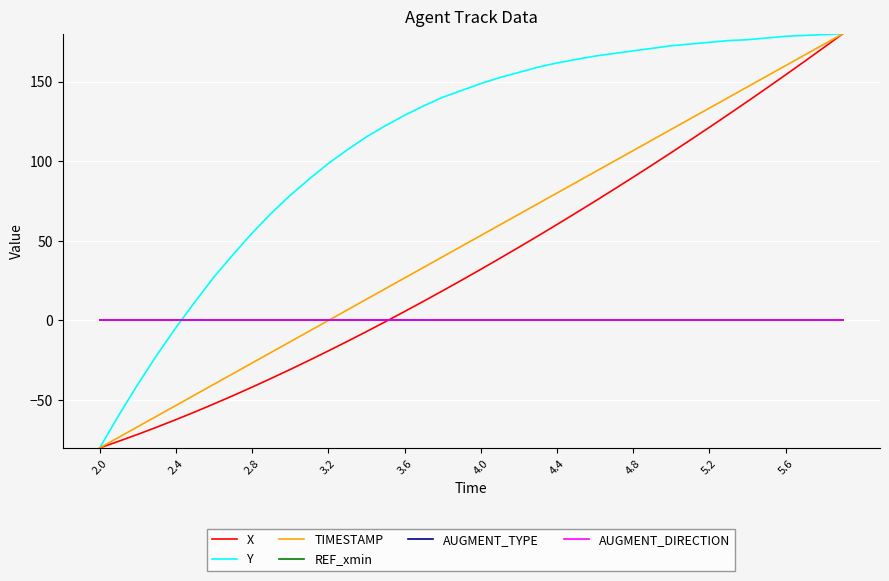

Reading left to right, transcribe all the data shown in this chart.

X: -80.0	-75.8	-71.5	-66.9	-62.2	-57.4	-52.3	-47.2	-41.8	-36.3	-30.7	-25.0	-19.1	-13.1	-7.0	-0.7	5.6	12.1	18.7	25.3	32.1	39.0	46.0	53.1	60.2	67.5	74.9	82.4	90.0	97.6	105.4	113.3	121.3	129.4	137.5	145.8	154.2	162.7	171.3	180.0
Y: -80.0	-59.5	-40.1	-21.7	-4.5	11.7	27.3	41.4	54.9	67.3	78.6	88.8	98.5	107.2	115.3	122.3	128.8	134.7	140.1	144.4	148.7	152.5	155.7	159.0	161.7	163.8	166.0	167.6	169.2	170.8	172.4	173.5	174.6	175.7	176.2	177.3	178.4	178.9	179.5	180.0
TIMESTAMP: -80.0	-73.3	-66.7	-60.0	-53.3	-46.7	-40.0	-33.3	-26.7	-20.0	-13.3	-6.7	0.0	6.7	13.3	20.0	26.7	33.3	40.0	46.7	53.3	60.0	66.7	73.3	80.0	86.7	93.3	100.0	106.7	113.3	120.0	126.7	133.3	140.0	146.7	153.3	160.0	166.7	173.3	180.0
REF_xmin: 0.0	0.0	0.0	0.0	0.0	0.0	0.0	0.0	0.0	0.0	0.0	0.0	0.0	0.0	0.0	0.0	0.0	0.0	0.0	0.0	0.0	0.0	0.0	0.0	0.0	0.0	0.0	0.0	0.0	0.0	0.0	0.0	0.0	0.0	0.0	0.0	0.0	0.0	0.0	0.0
AUGMENT_TYPE: 0.0	0.0	0.0	0.0	0.0	0.0	0.0	0.0	0.0	0.0	0.0	0.0	0.0	0.0	0.0	0.0	0.0	0.0	0.0	0.0	0.0	0.0	0.0	0.0	0.0	0.0	0.0	0.0	0.0	0.0	0.0	0.0	0.0	0.0	0.0	0.0	0.0	0.0	0.0	0.0
AUGMENT_DIRECTION: 0.0	0.0	0.0	0.0	0.0	0.0	0.0	0.0	0.0	0.0	0.0	0.0	0.0	0.0	0.0	0.0	0.0	0.0	0.0	0.0	0.0	0.0	0.0	0.0	0.0	0.0	0.0	0.0	0.0	0.0	0.0	0.0	0.0	0.0	0.0	0.0	0.0	0.0	0.0	0.0